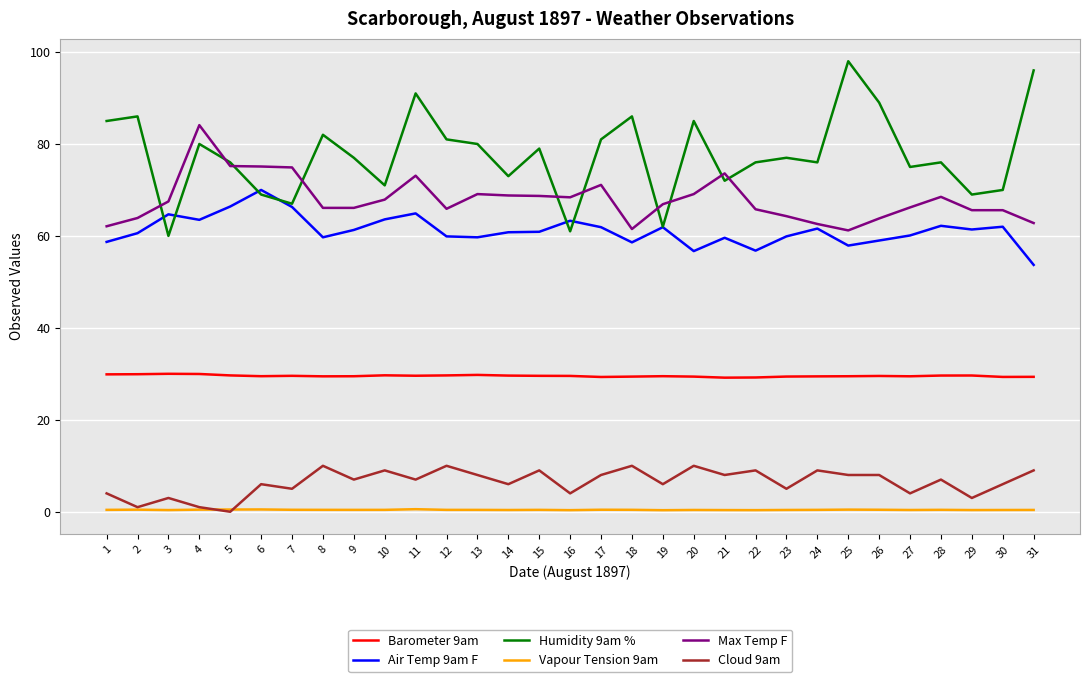

What is the greatest value displayed?

98.0